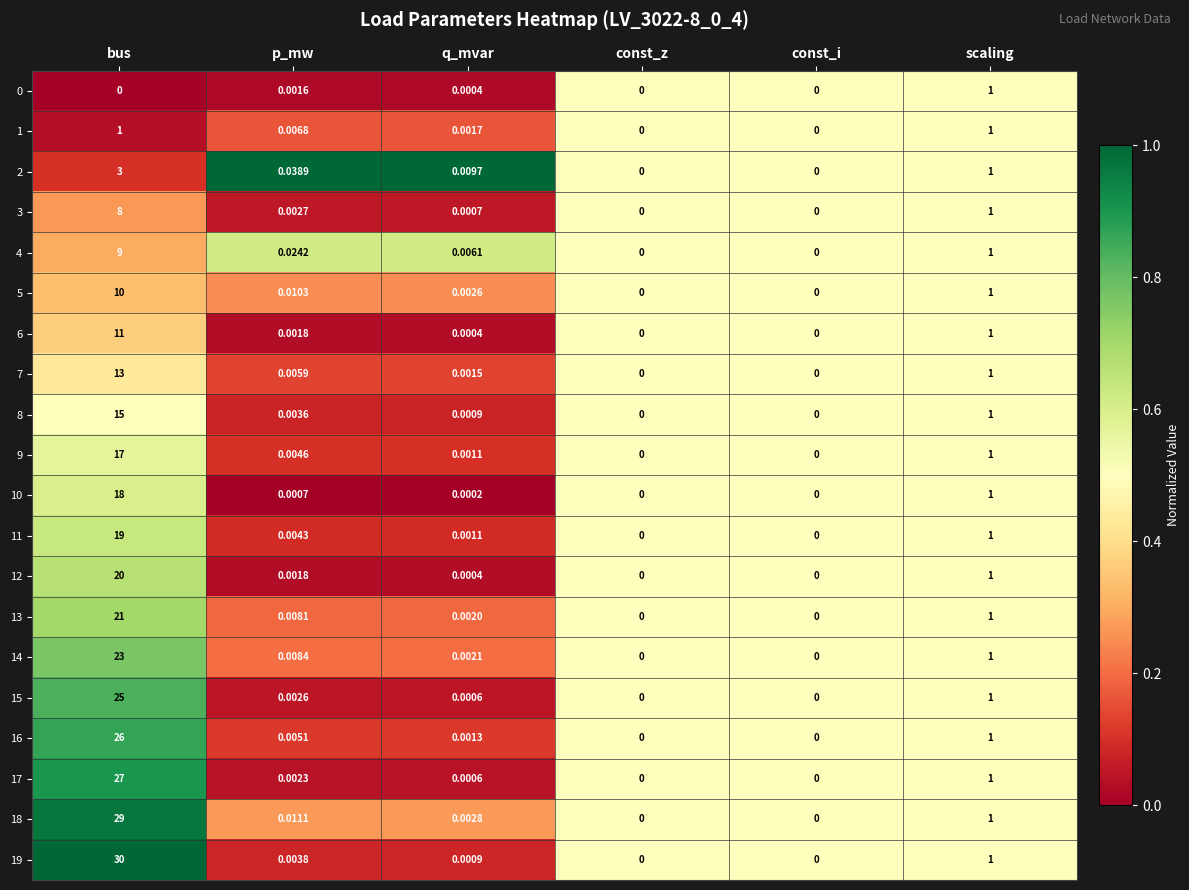

At which category is the sum across all series the highest?

bus